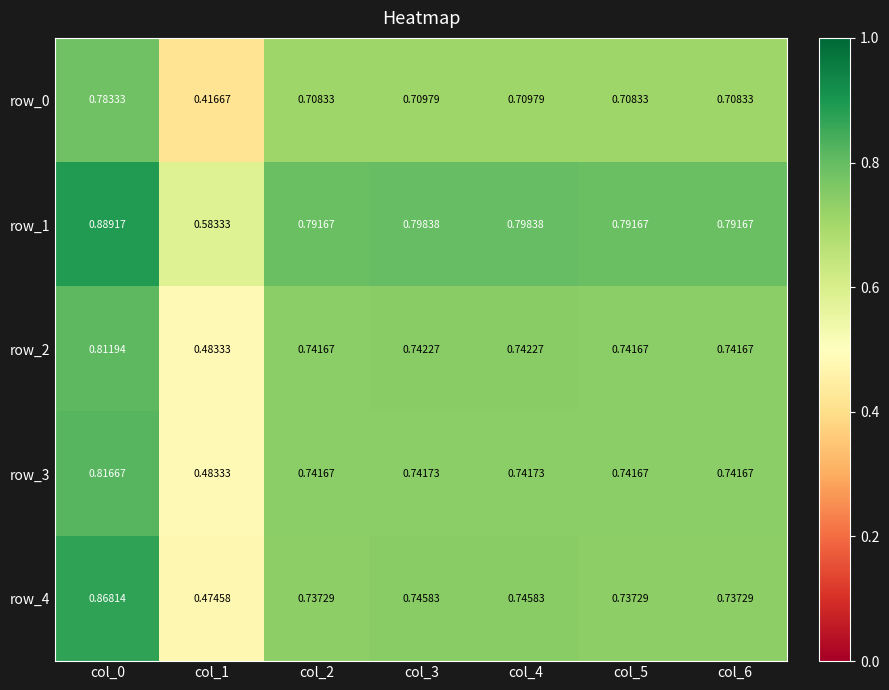

Reading right to left, what are all the values shown in this chart?

row_0: col_6=0.7	col_5=0.7	col_4=0.7	col_3=0.7	col_2=0.7	col_1=0.4	col_0=0.8
row_1: col_6=0.8	col_5=0.8	col_4=0.8	col_3=0.8	col_2=0.8	col_1=0.6	col_0=0.9
row_2: col_6=0.7	col_5=0.7	col_4=0.7	col_3=0.7	col_2=0.7	col_1=0.5	col_0=0.8
row_3: col_6=0.7	col_5=0.7	col_4=0.7	col_3=0.7	col_2=0.7	col_1=0.5	col_0=0.8
row_4: col_6=0.7	col_5=0.7	col_4=0.7	col_3=0.7	col_2=0.7	col_1=0.5	col_0=0.9